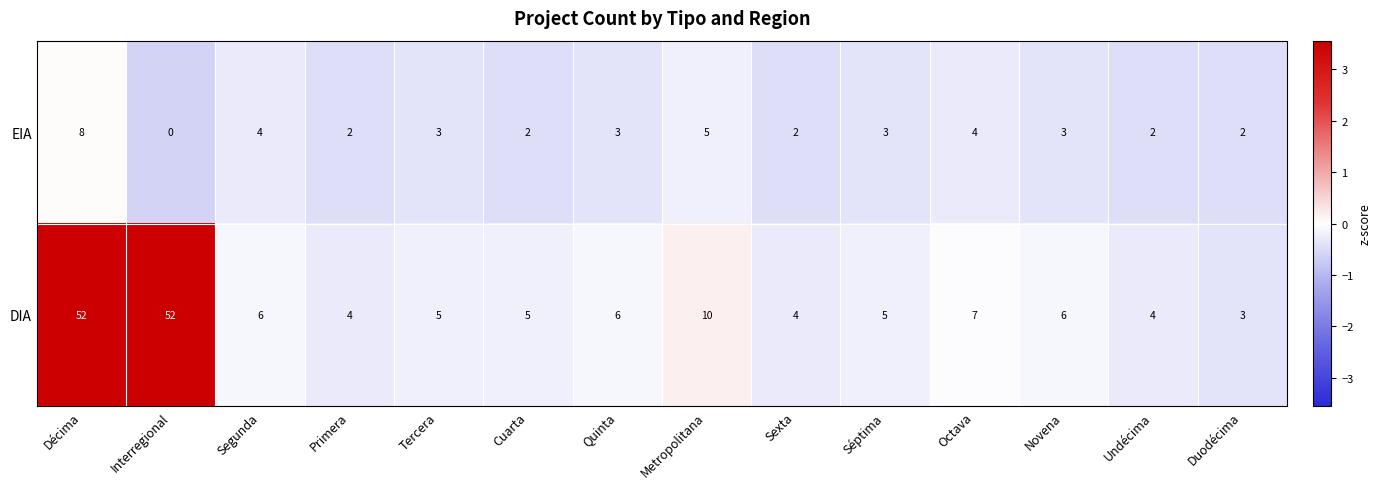

How many positive values does the EIA series have?

13